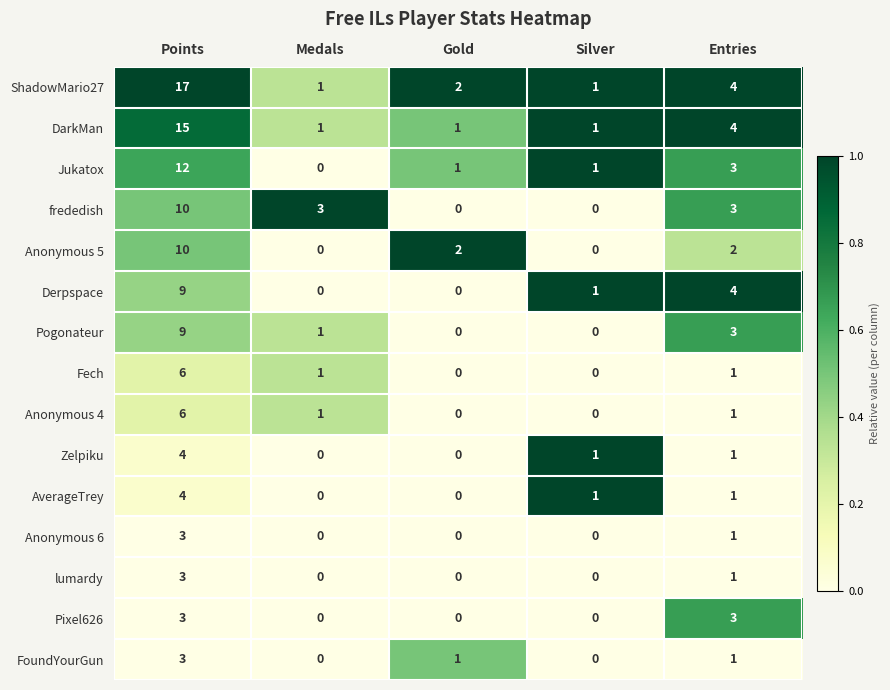

At how many categories does at least one series exceed 0?

5